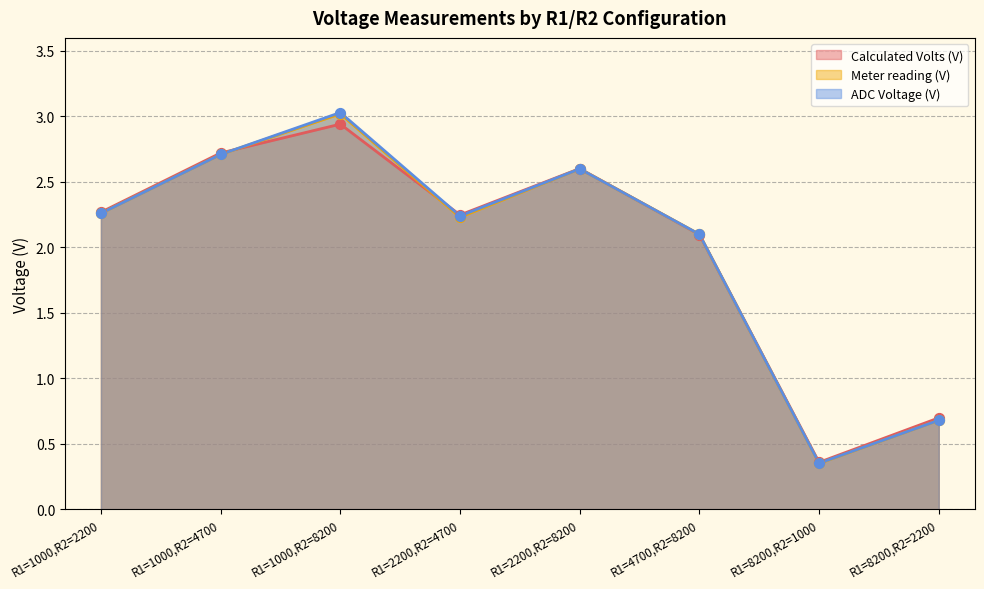

What is the total value across all series at R1=1000,R2=4700?

8.1